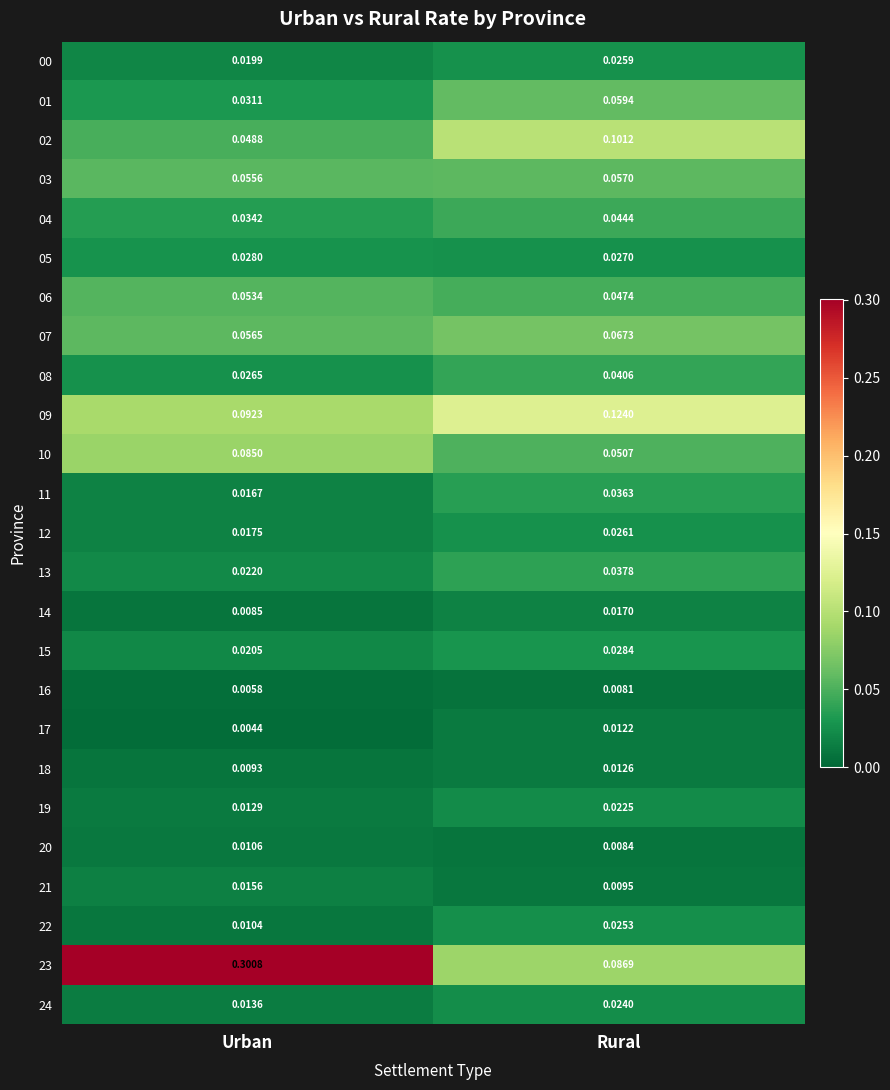

Which category has the lowest value across all series?

Urban